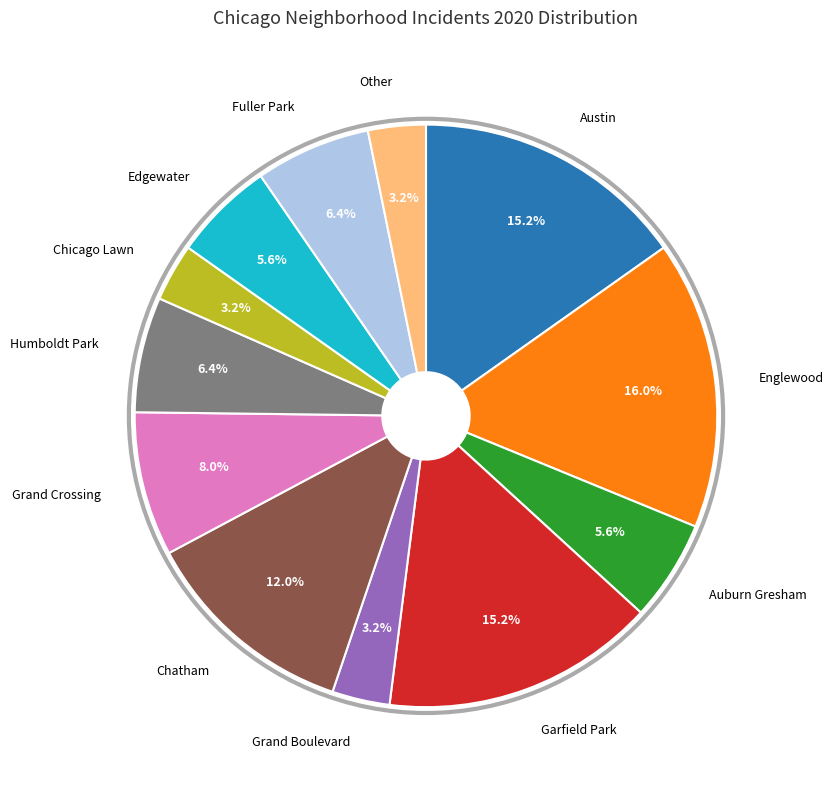

Does any single category account for the majority?

No